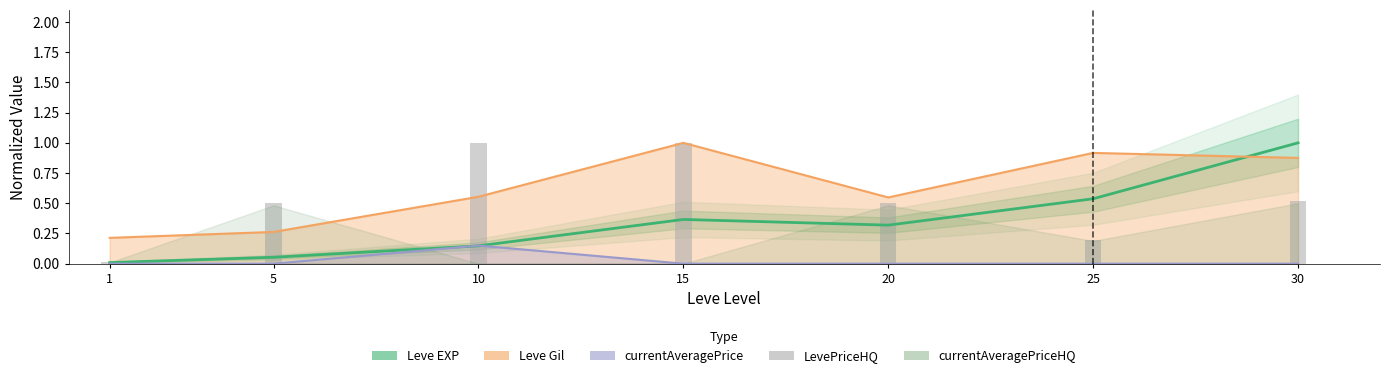

Are the bars grouped side by side (vs. stacked)?

No